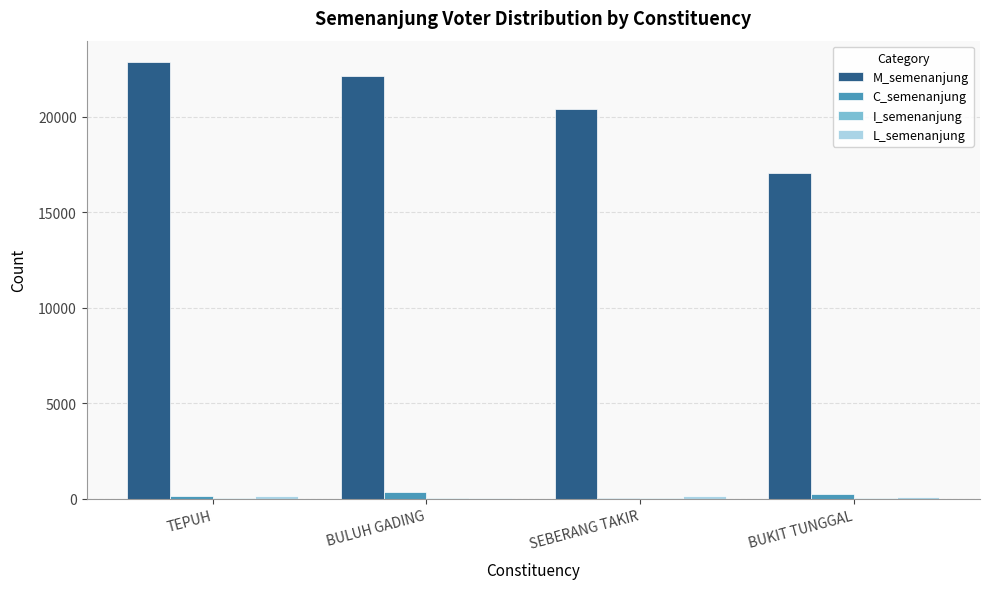

What is the spread (max minus min) of values at BULUH GADING?

22118